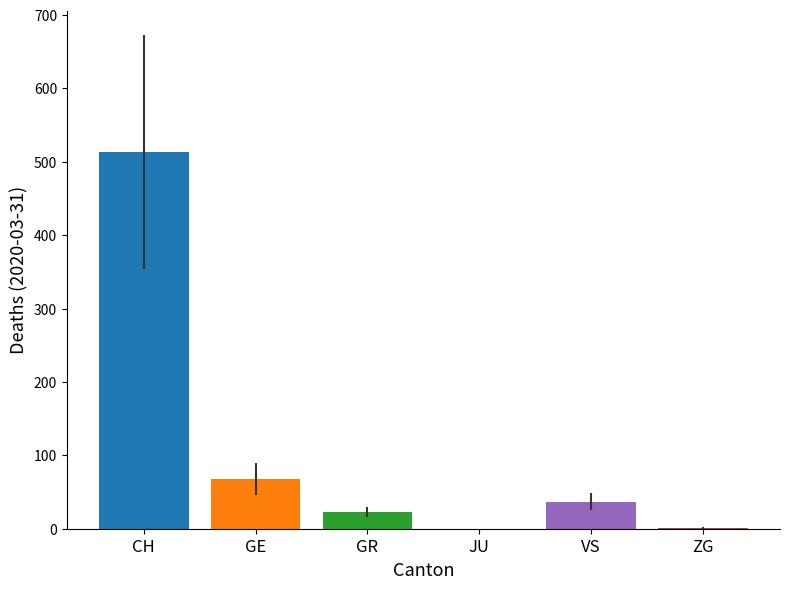

What is the sum of the values values at ZG and JU?

1